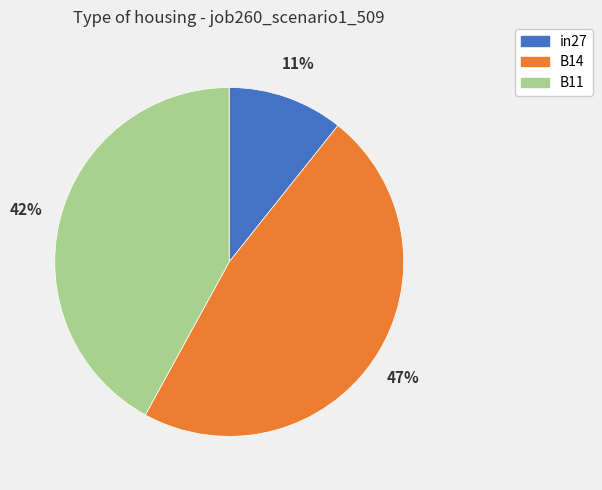

To the nearest percent, what portion does B11 represent?

42%